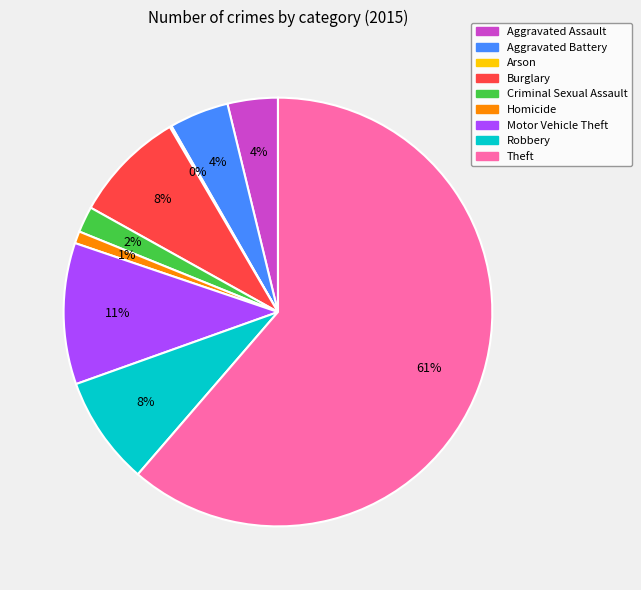

To the nearest percent, what is the average slice percentage?

11%